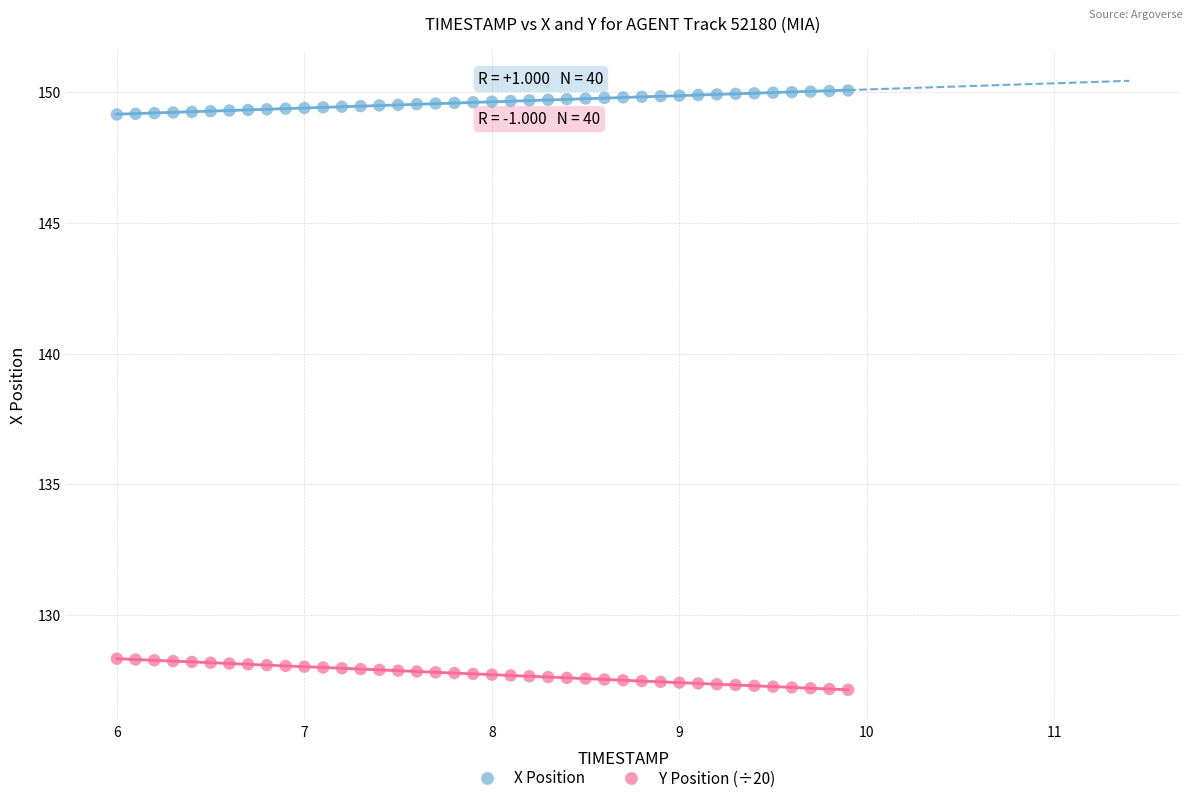

What is the X range (max minus min) for the scatter plot?

3.9